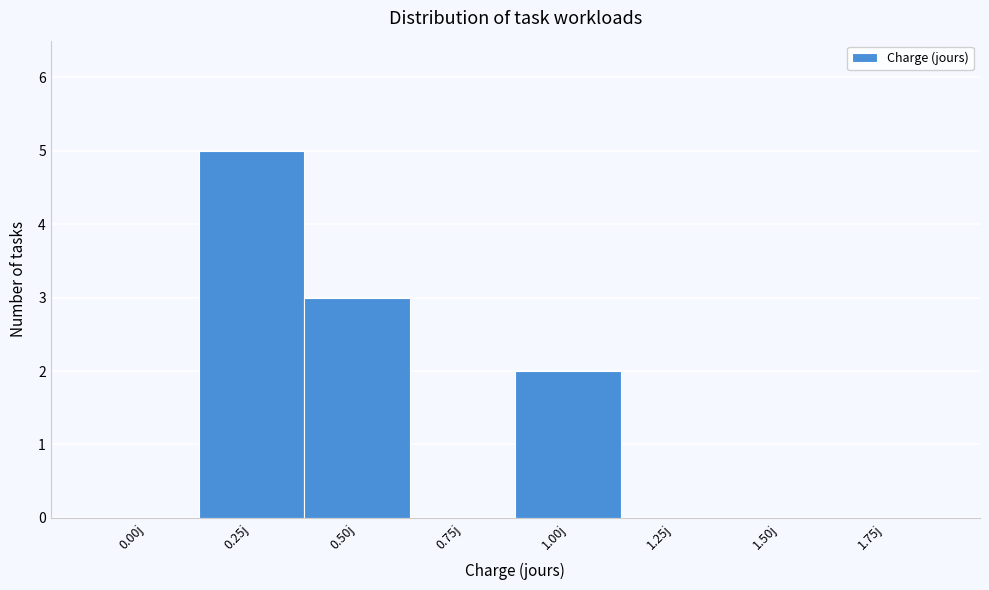

Reading left to right, what are all the values shown in this chart?

0.00j=0	0.25j=5	0.50j=3	0.75j=0	1.00j=2	1.25j=0	1.50j=0	1.75j=0